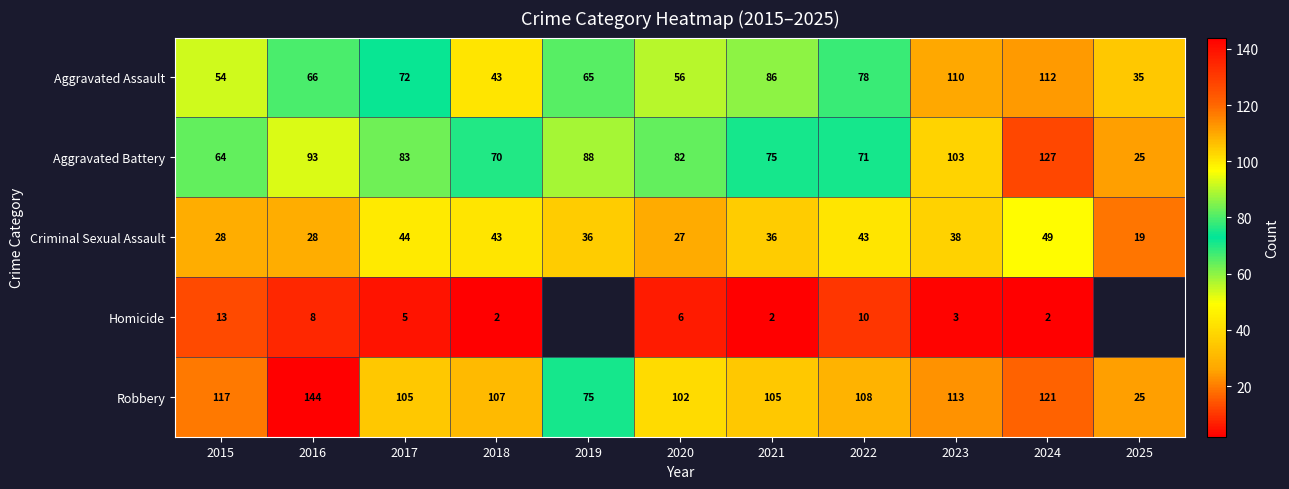

What is the total value across all series at 2016?

339